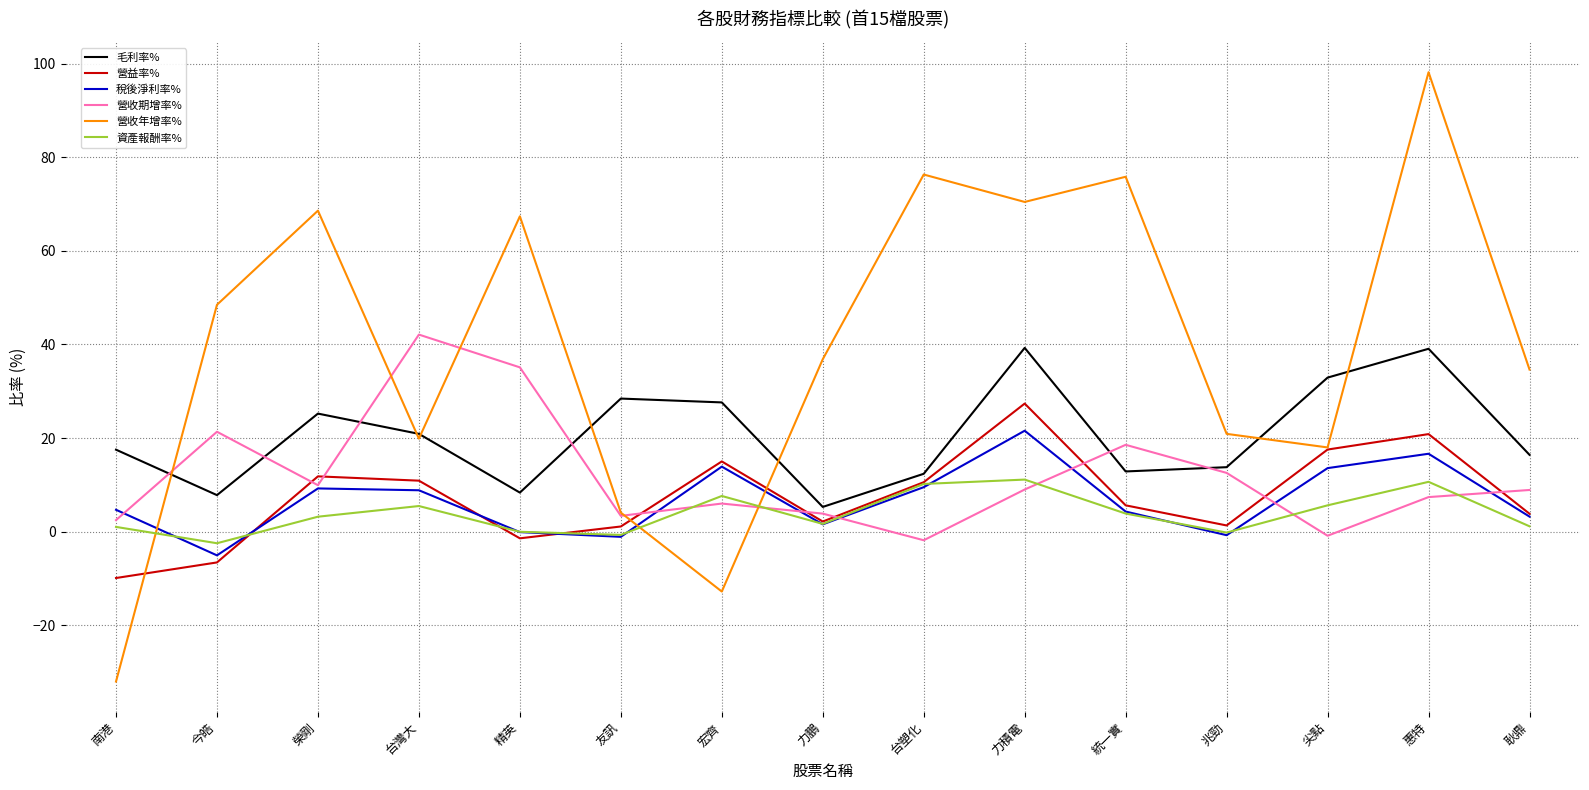

True or false: 毛利率% and 營益率% cross at least once.

False